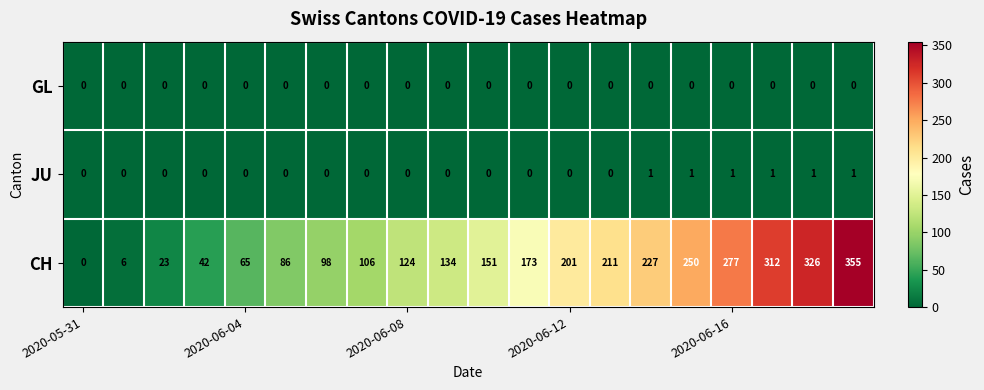

Which series has the largest range (max minus min)?

CH